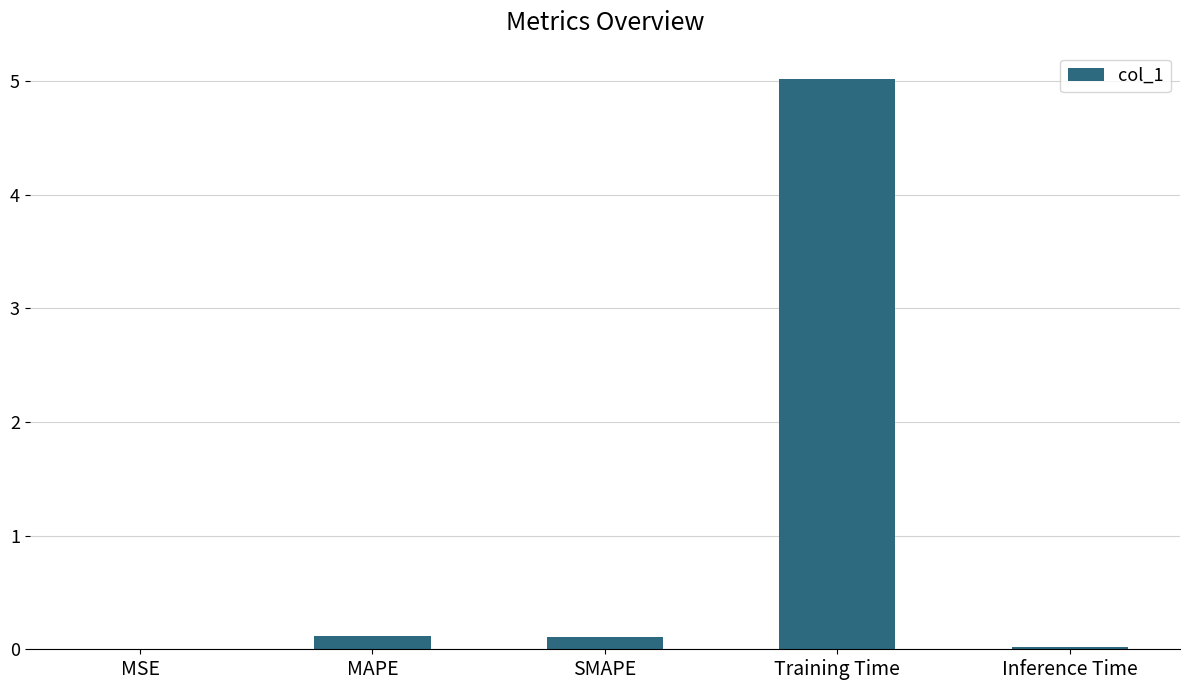

Which label corresponds to the largest value in the chart?

Training Time